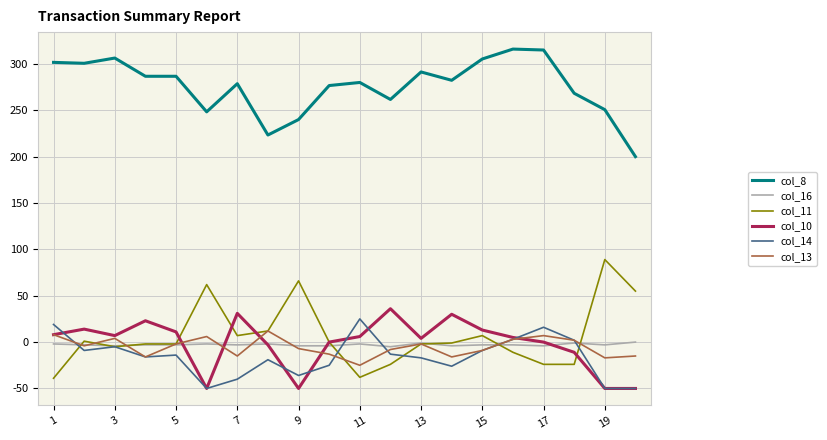

Which series has the largest total across all categories?

col_8